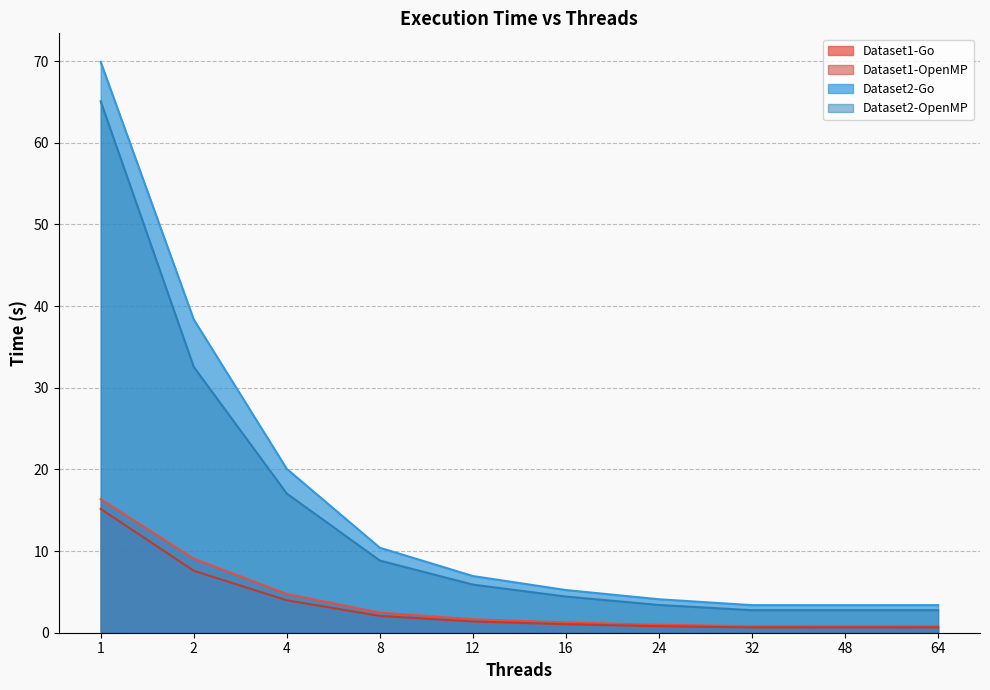

What is the average value of the Dataset1-Go series?

3.9